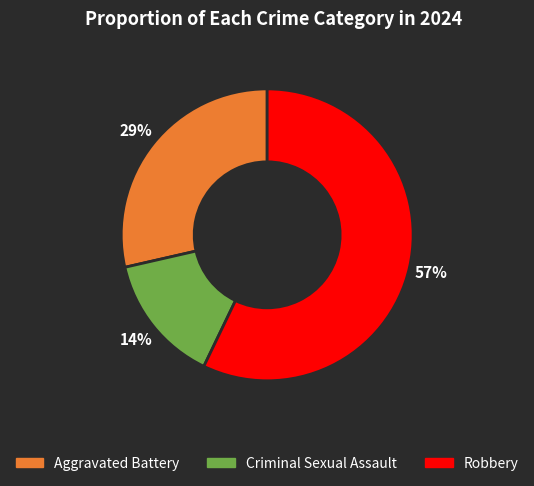

Does any single category account for the majority?

Yes